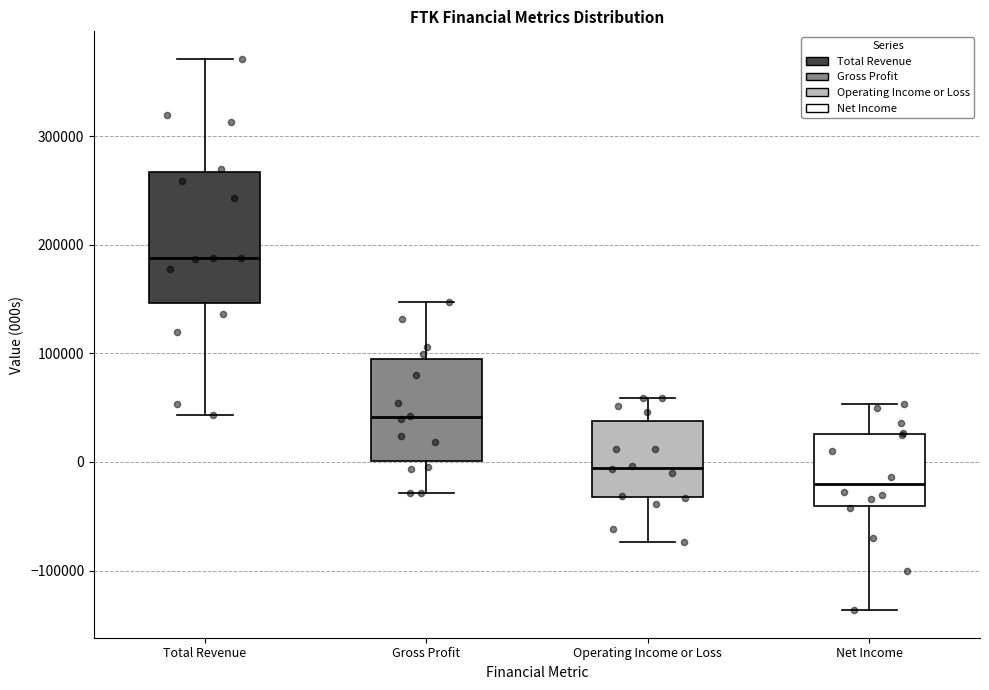

Which box is the tallest, from its lower edge to its upper edge?

Total Revenue